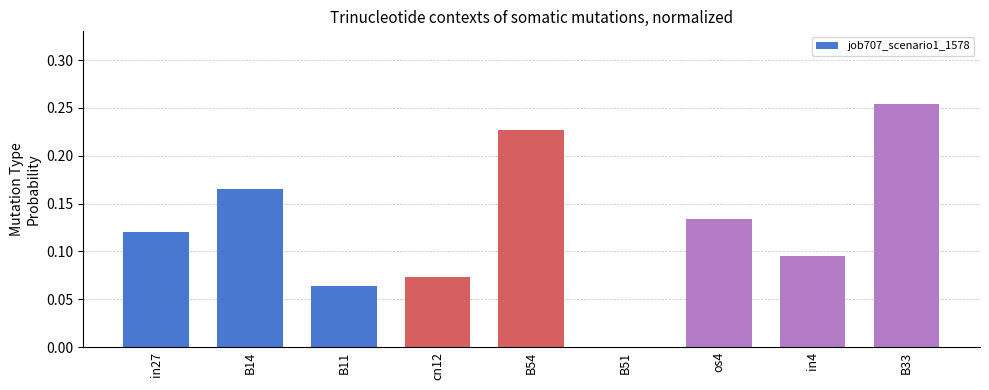

What is the change in value from in27 to B33?

+0.1